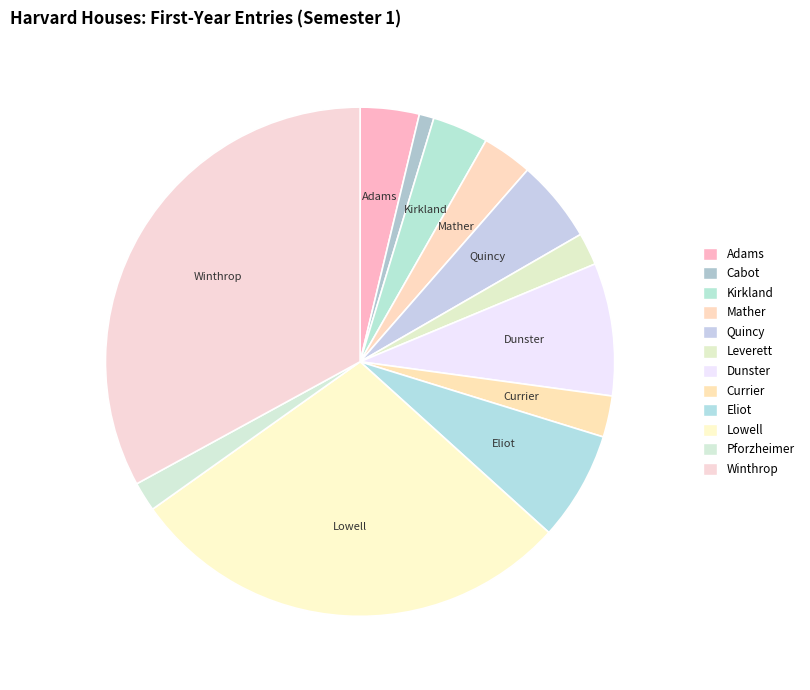

What percentage do Leverett and Pforzheimer together represent?

3.9%